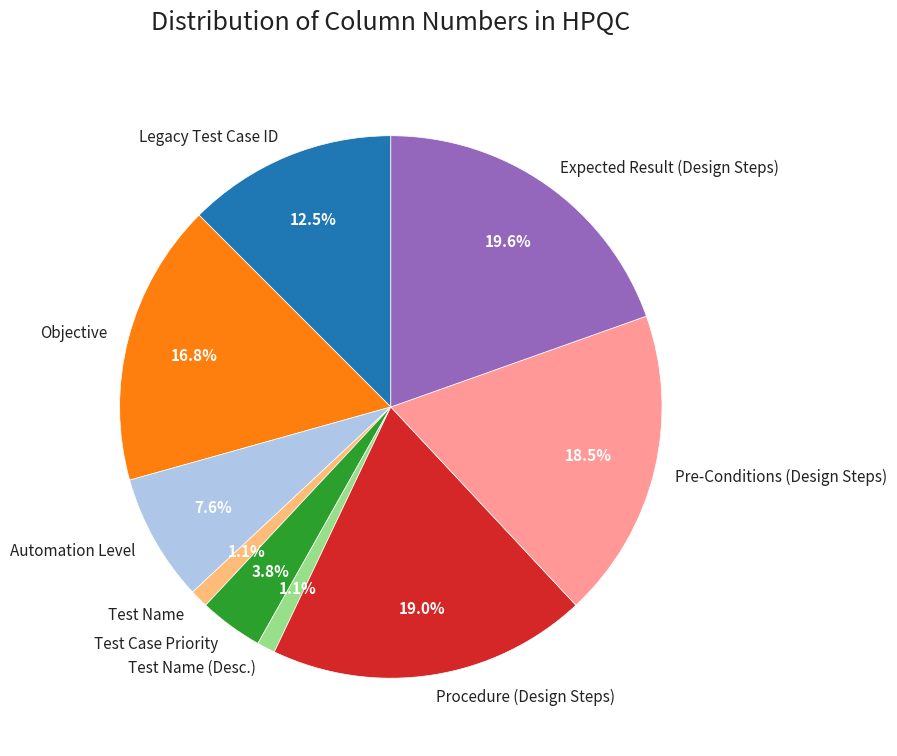

What is the ratio of the value at Test Case Priority to the value at Automation Level?

0.5